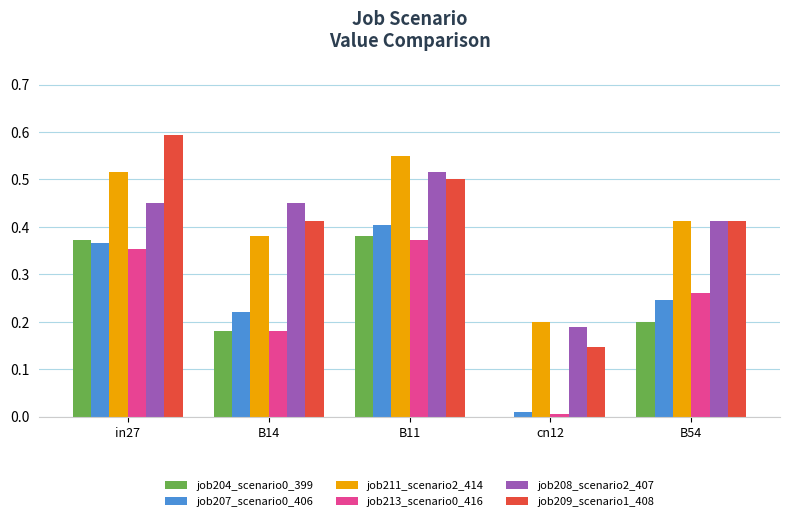

At which label does job204_scenario0_399 reach its peak?

B11